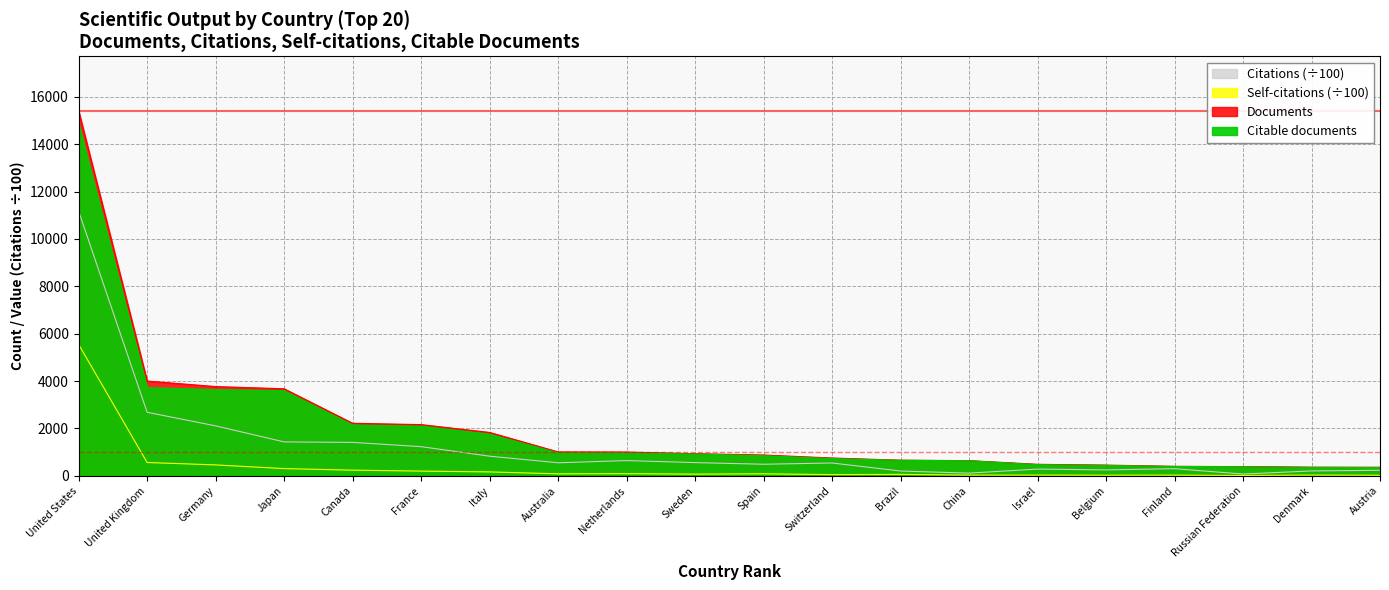

What is the minimum value for Self-citations?

11.2